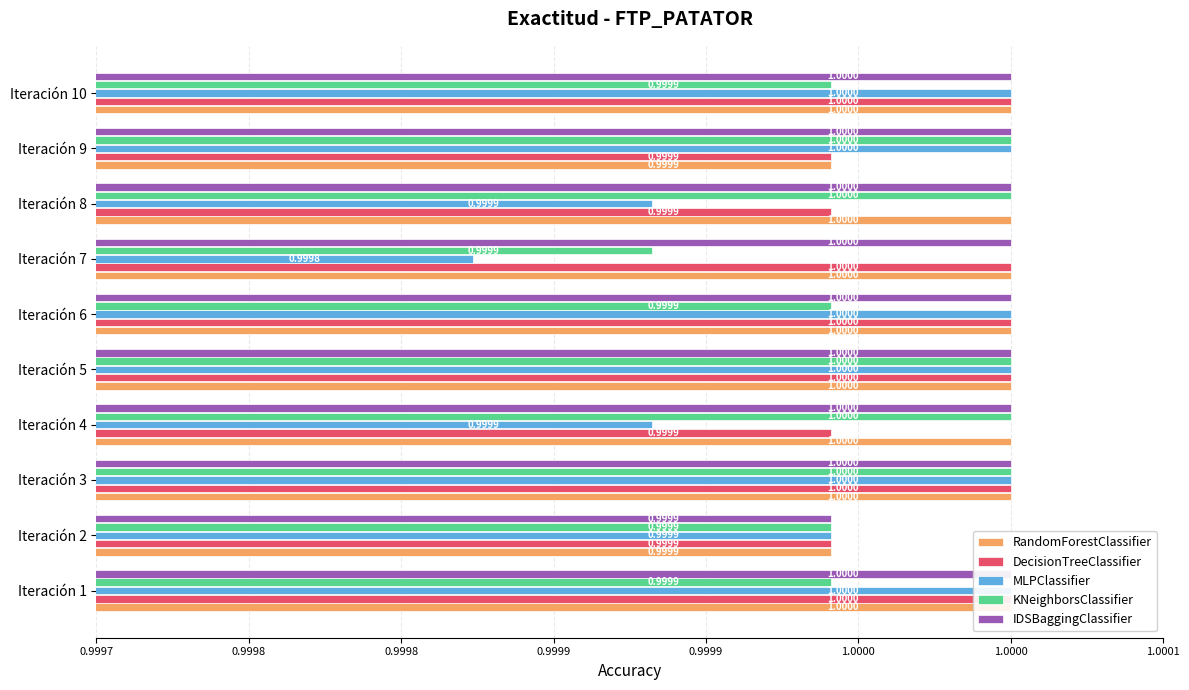

What is the average value of the MLPClassifier series?

1.0